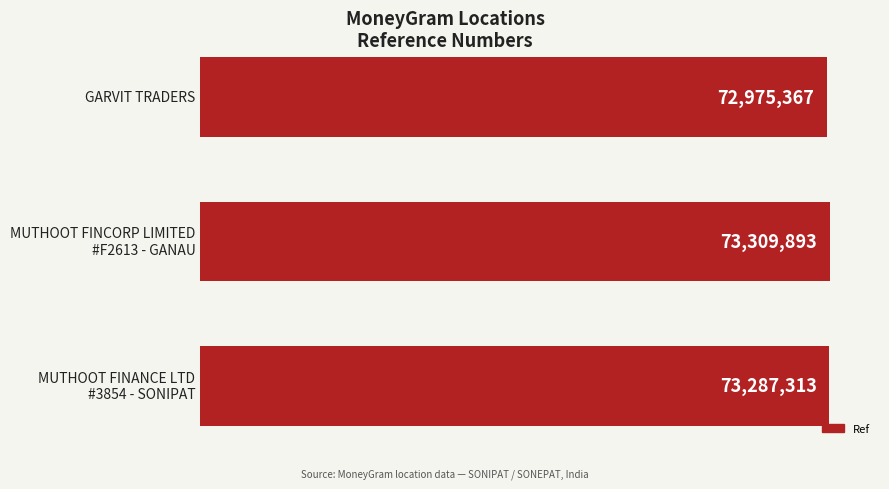

Does the chart contain any negative values?

No